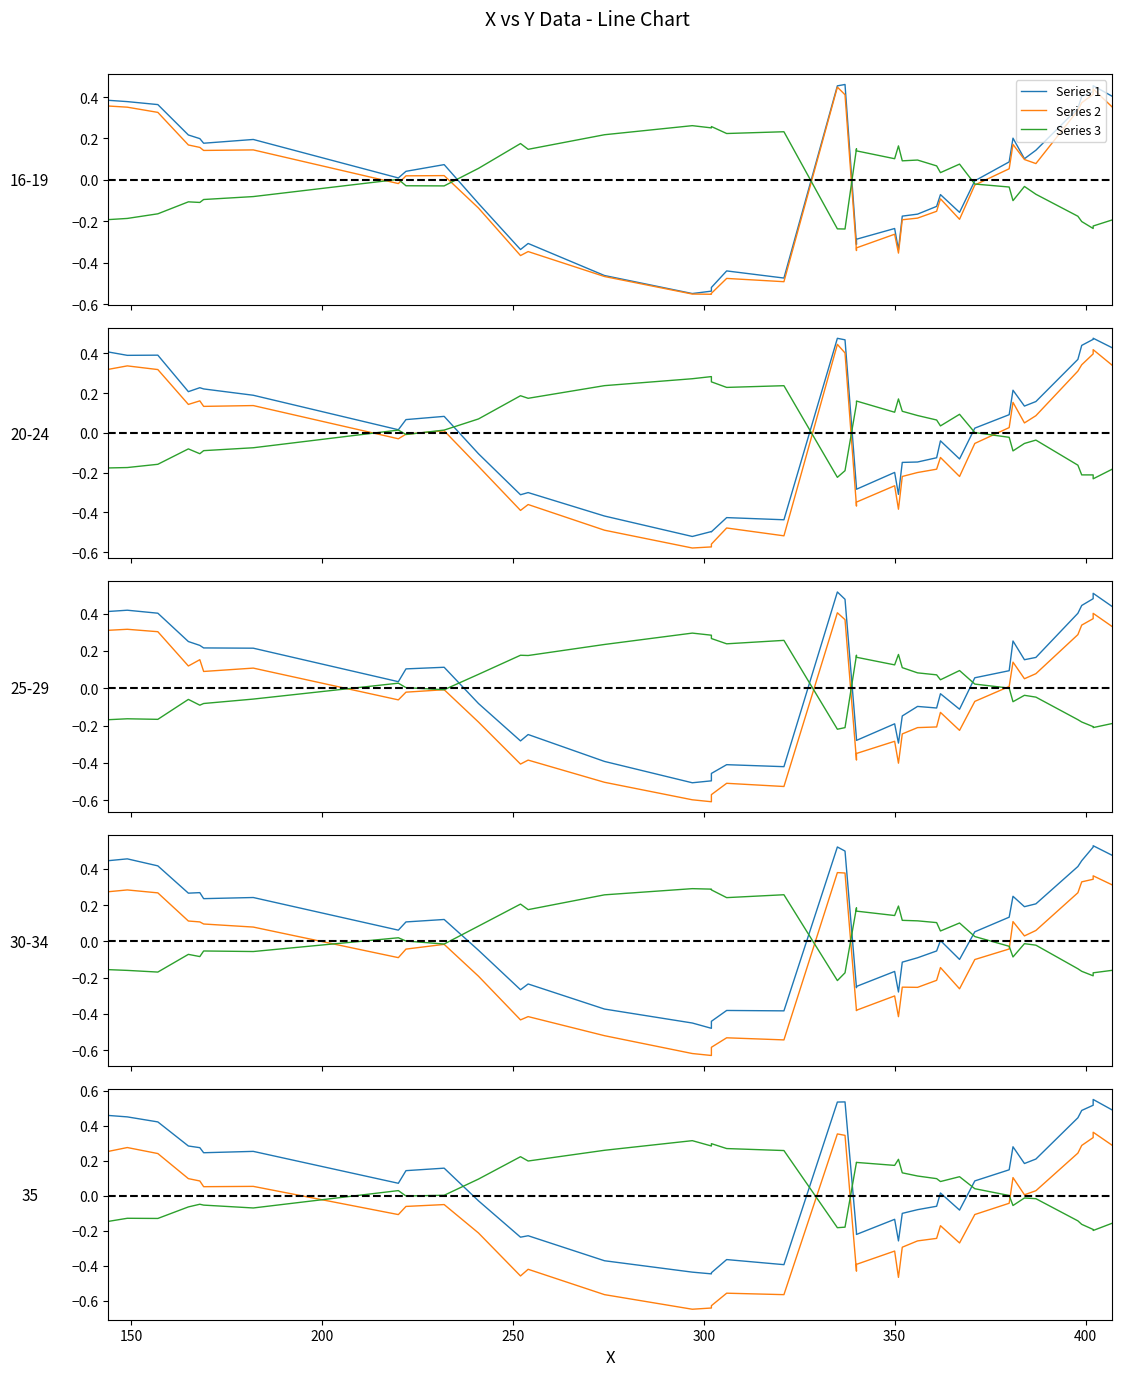

Rank the series by their average value, from highest to lowest.

Series 1, Series 3, Series 2